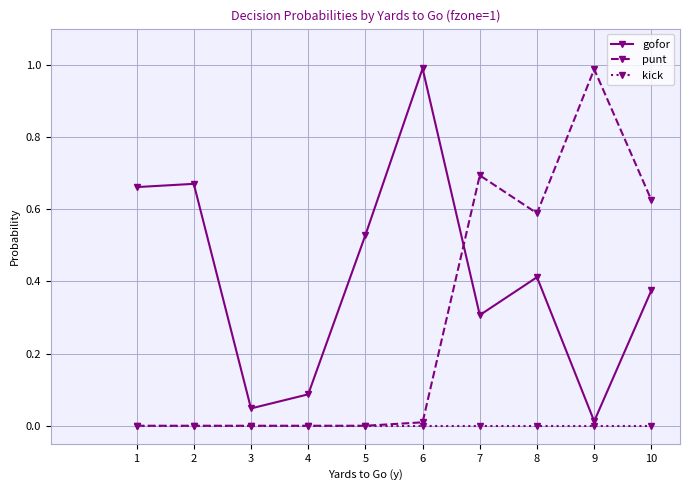

Which series changed the most between 3 and 5?

gofor